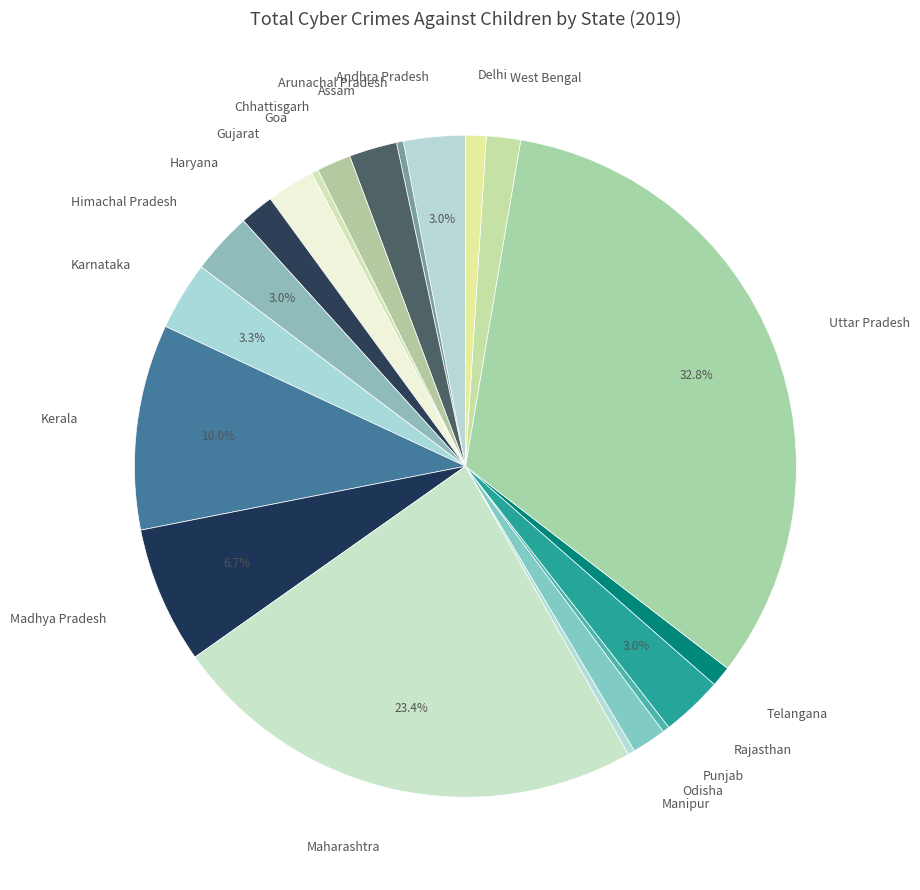

What is the total percentage of Madhya Pradesh and Rajasthan?

9.7%